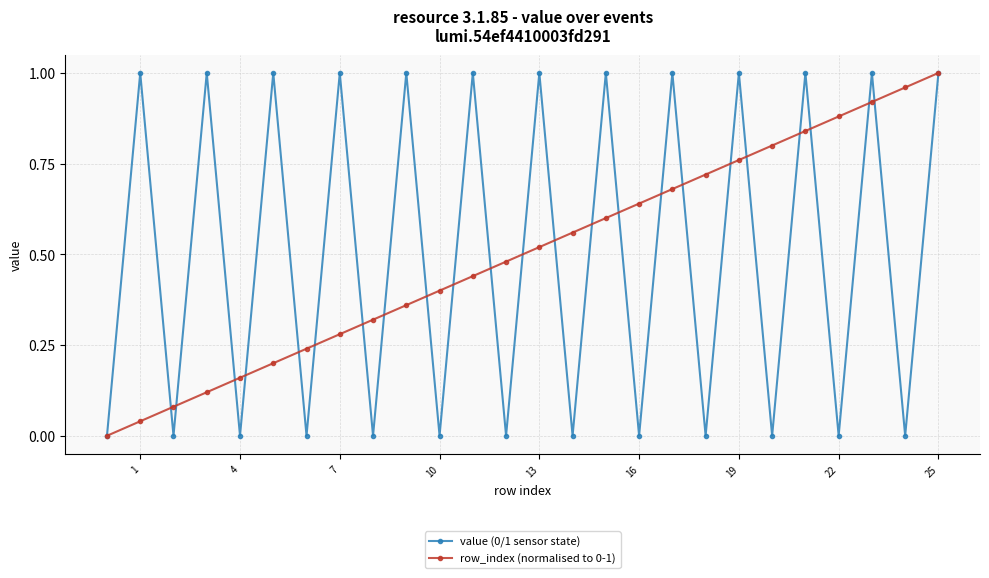

Is the value of row_index (normalised to 0-1) at 16 greater than the value of value (0/1 sensor state) at 10?

Yes